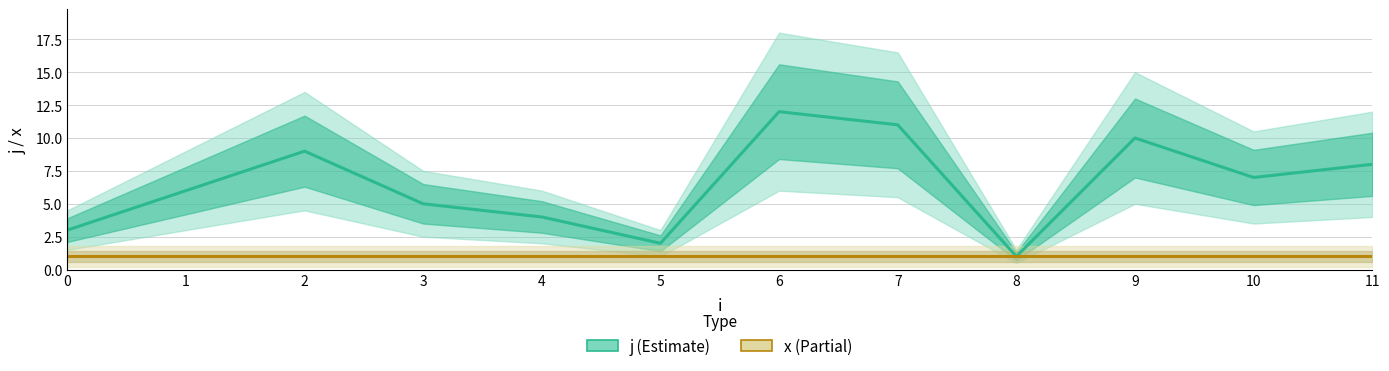

At 2, list the series in order from largest to smallest.

j, x